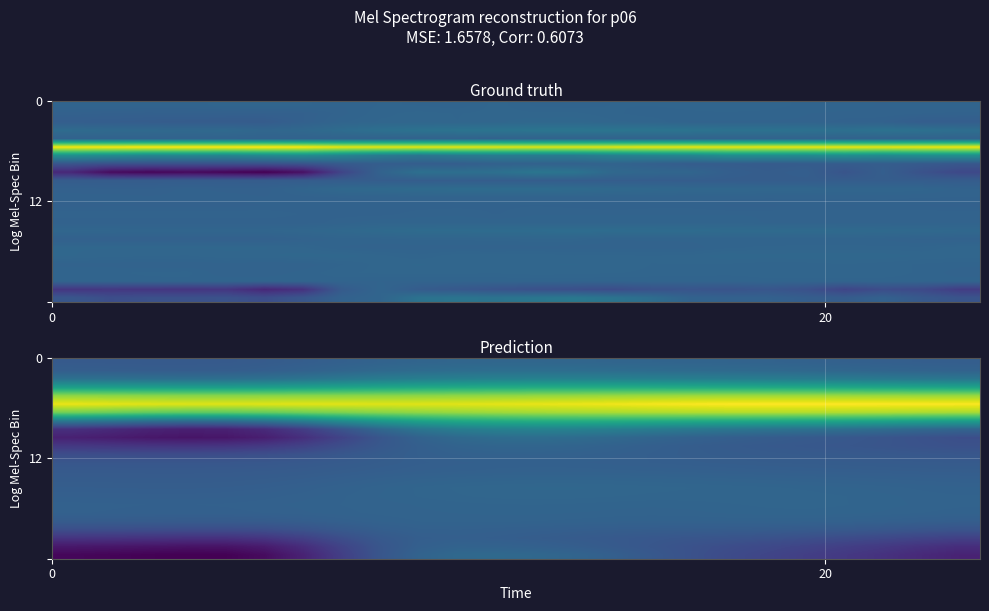

Count the number of categories in the chart.

24